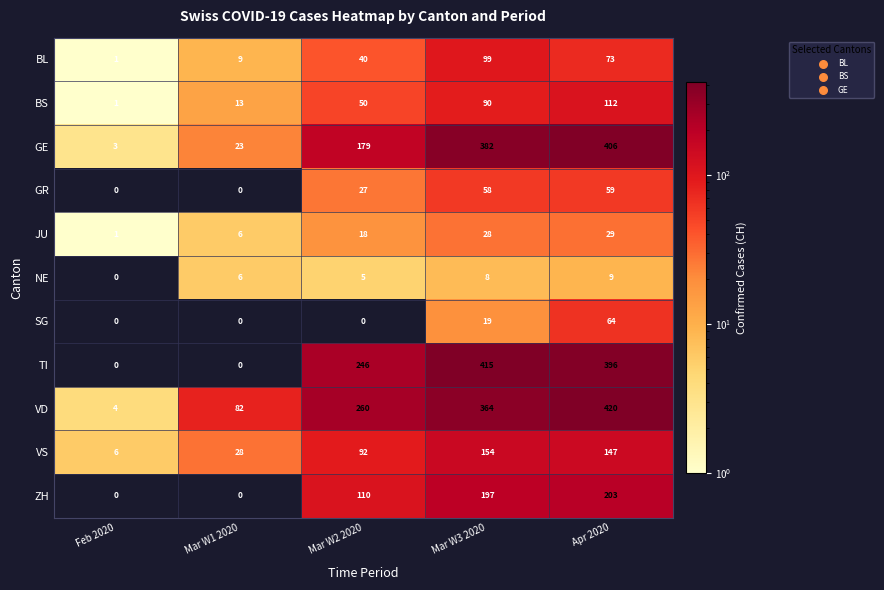

At how many categories does at least one series exceed 21?

4